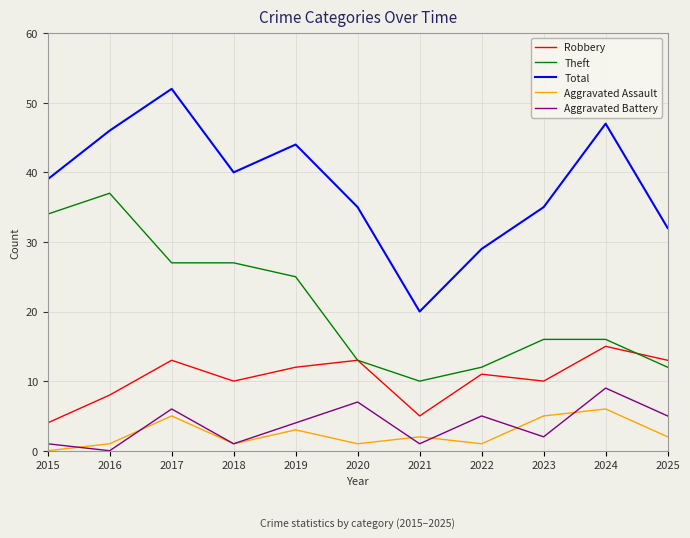

What is the approximate value of Aggravated Battery at 2025?

5